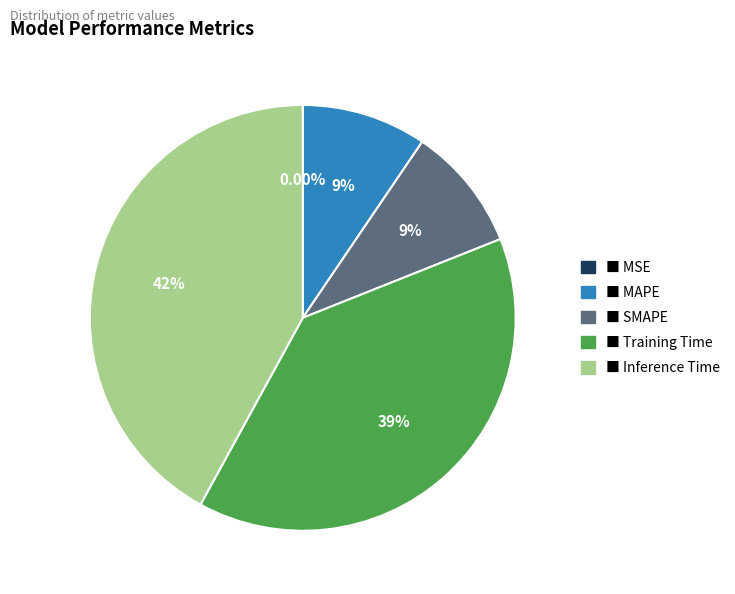

Is there any slice that represents more than half of the pie?

No